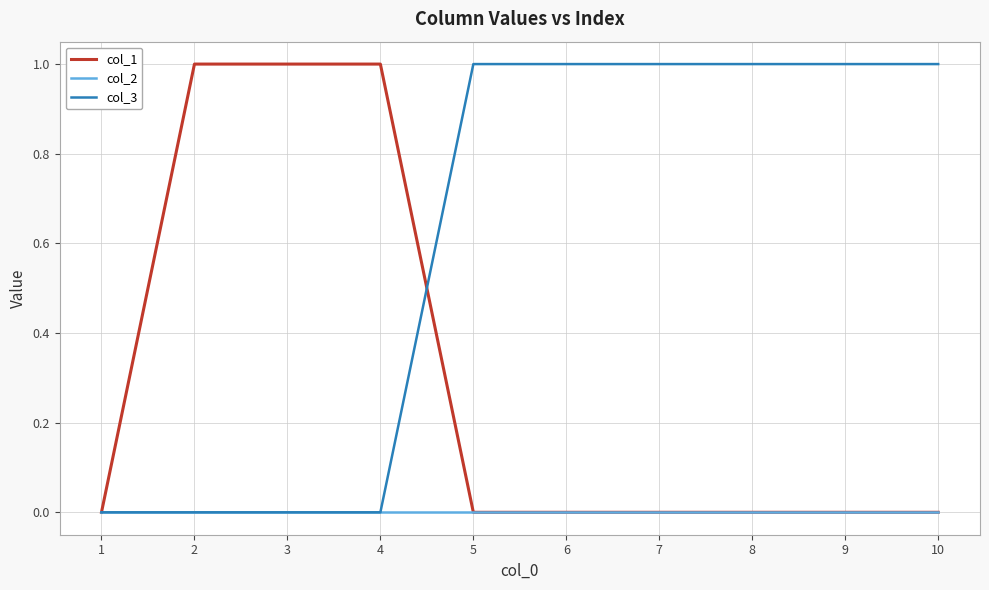

List the series in order of their overall mean, highest first.

col_3, col_1, col_2